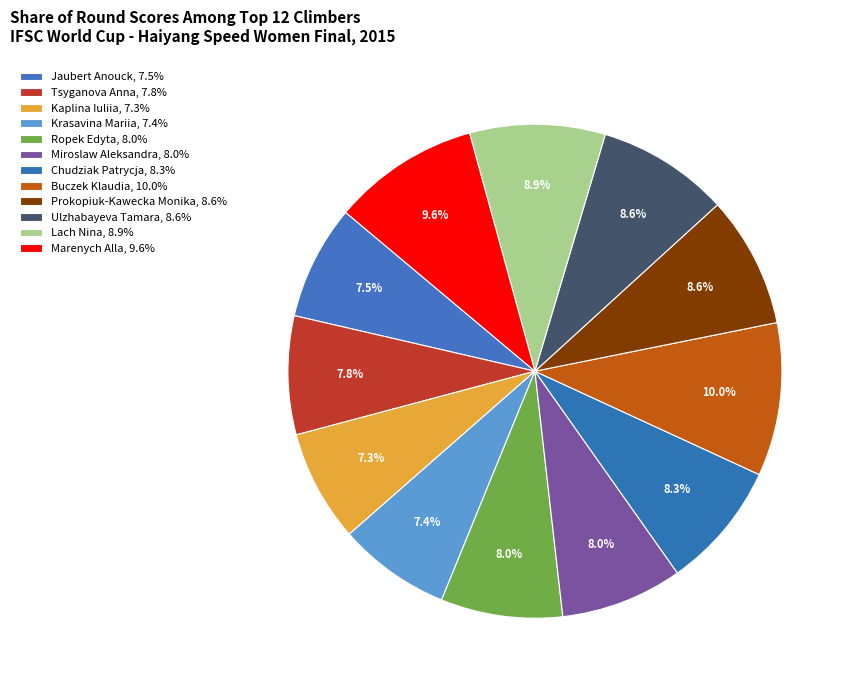

Count the number of slices in the pie.

12